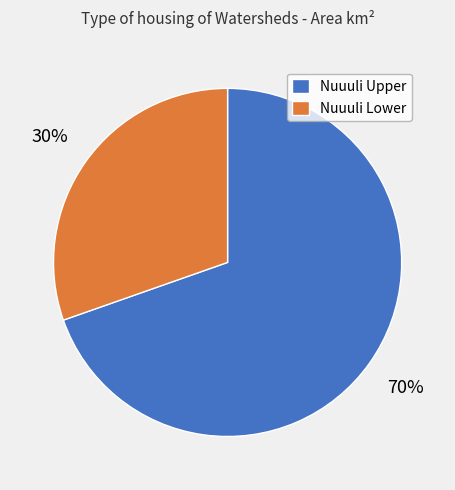

The Nuuuli Lower slice represents 30% of the pie. True or false?

True